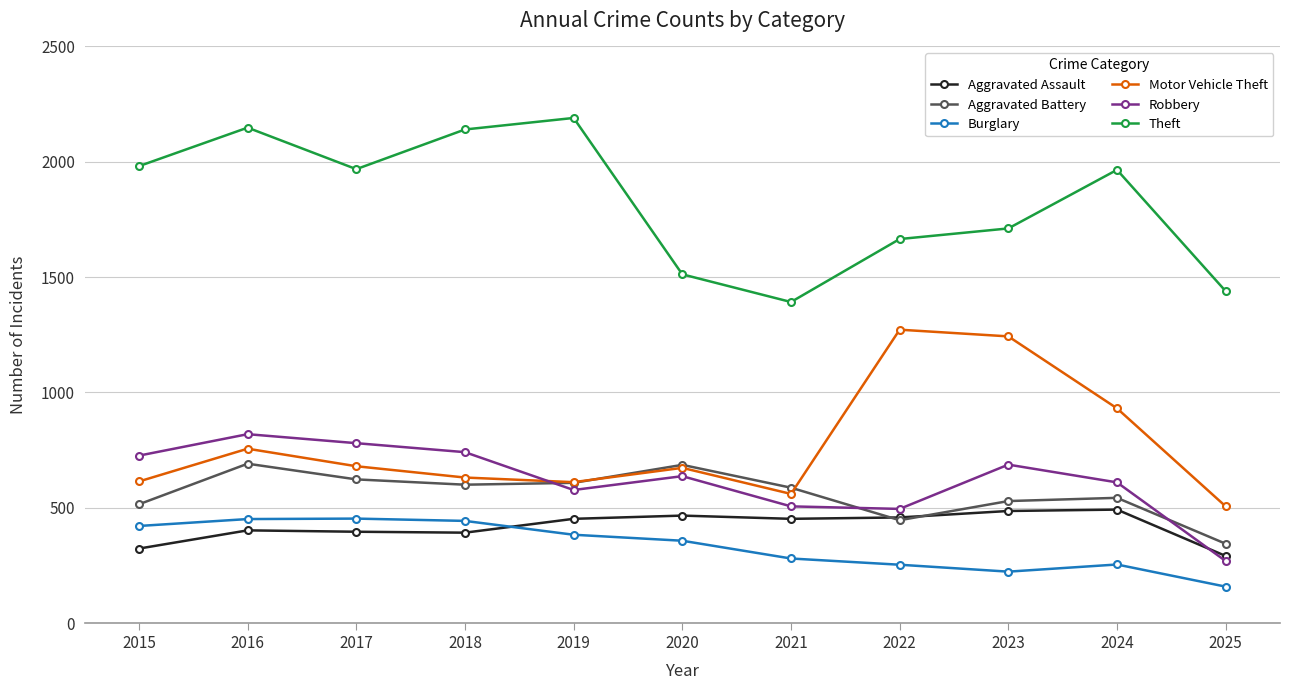

The Theft series shows 1439 at 2025. True or false?

True